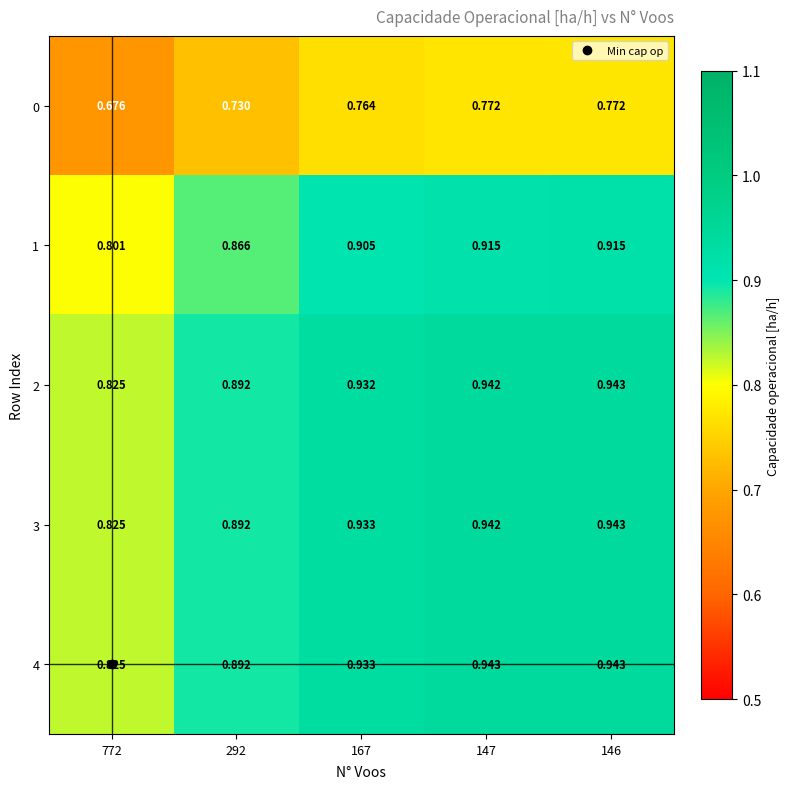

Is the value of 3 at 167 greater than the value of 0 at 147?

Yes